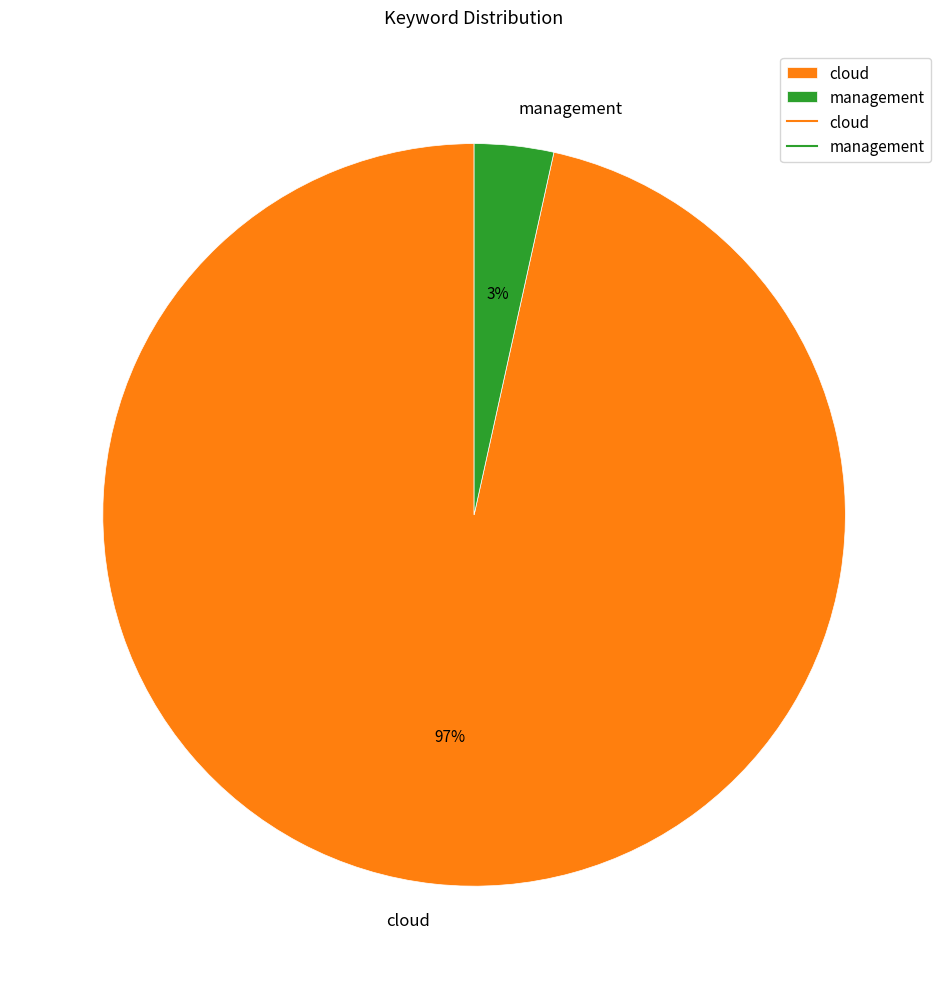

Does any single category account for the majority?

Yes